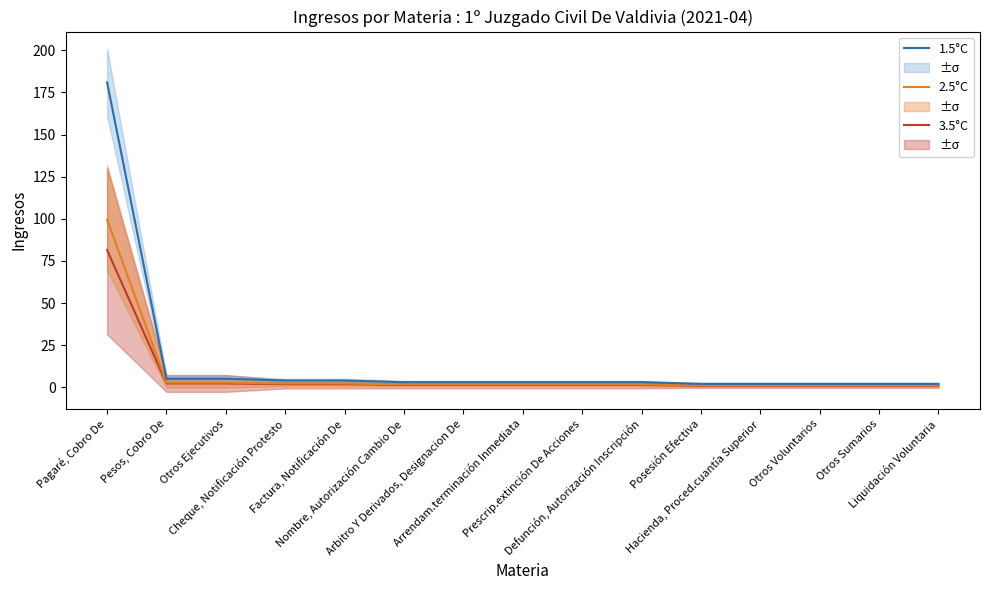

True or false: 1.5°C and 3.5°C cross at least once.

False